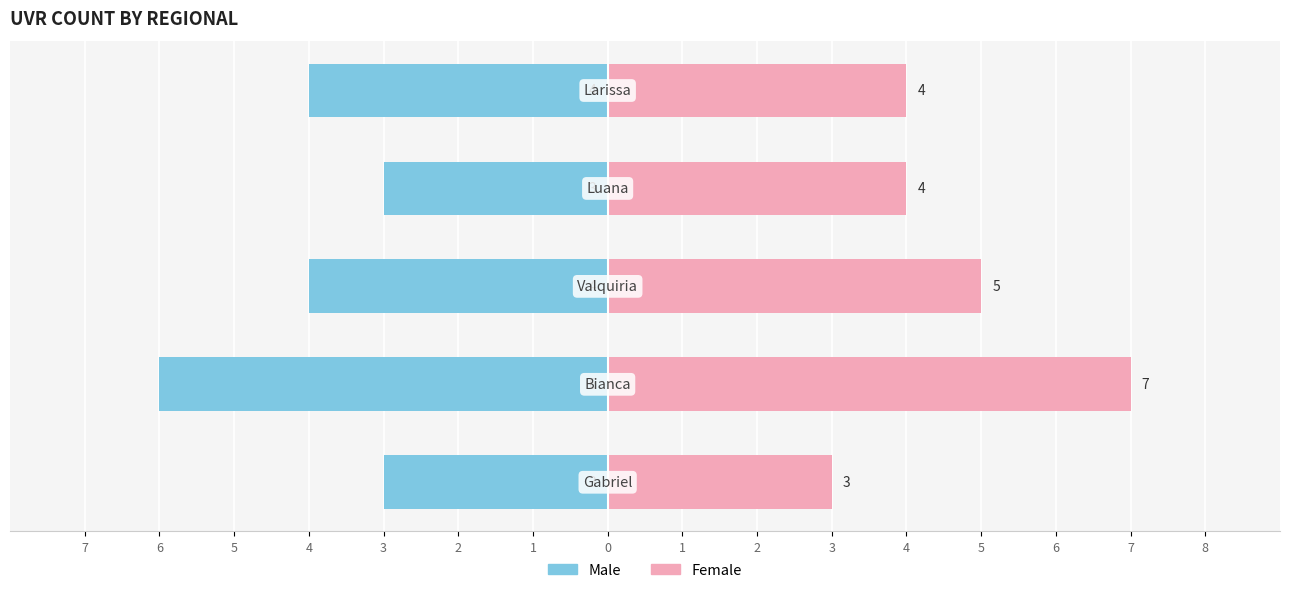

At 4, list the series in order from largest to smallest.

Female, Male